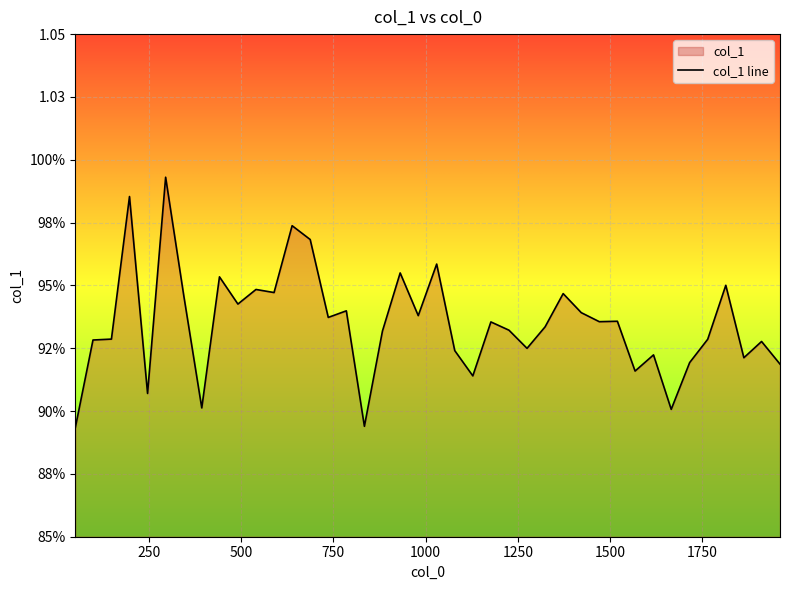

True or false: the data shows 0.5 at 21.

False